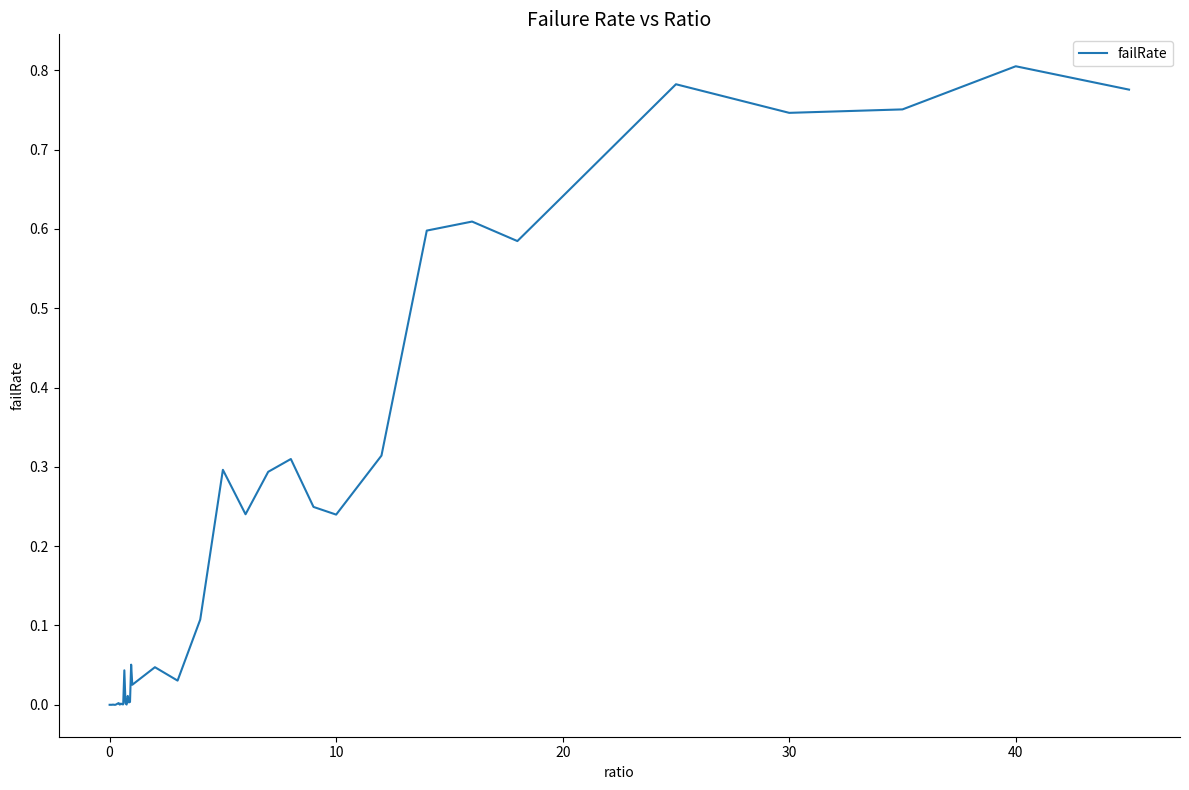

Which category has the highest value across all series?

40